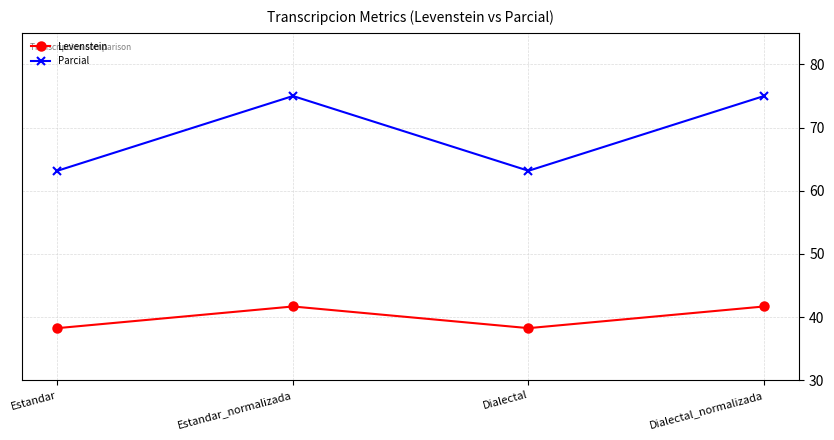

What is the difference between the Parcial values at Dialectal and Dialectal_normalizada?

11.8